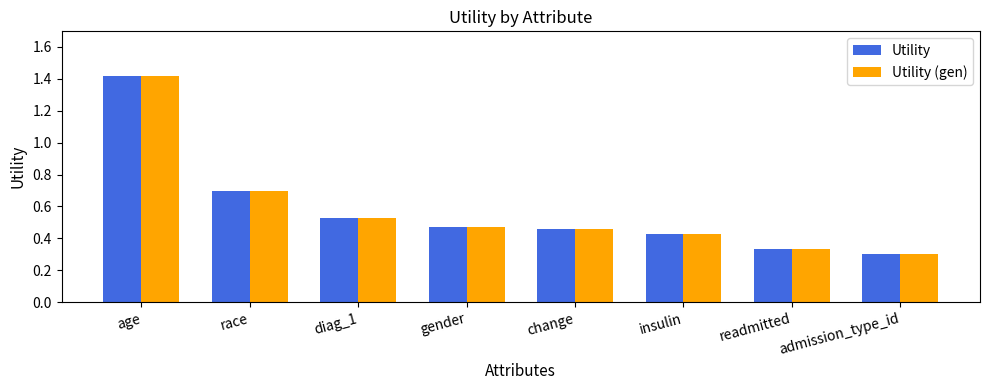

At which category is the sum across all series the highest?

age